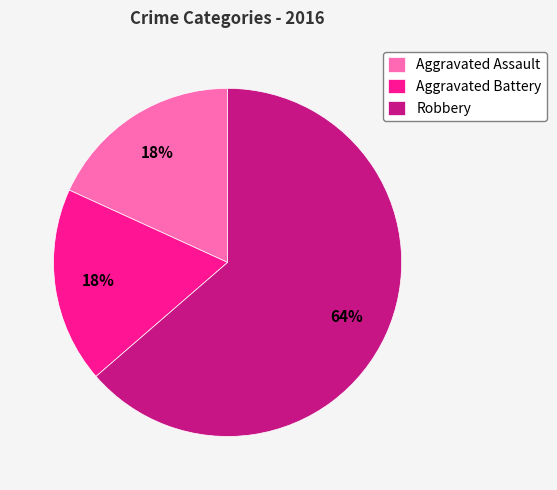

The Aggravated Assault slice represents 8% of the pie. True or false?

False